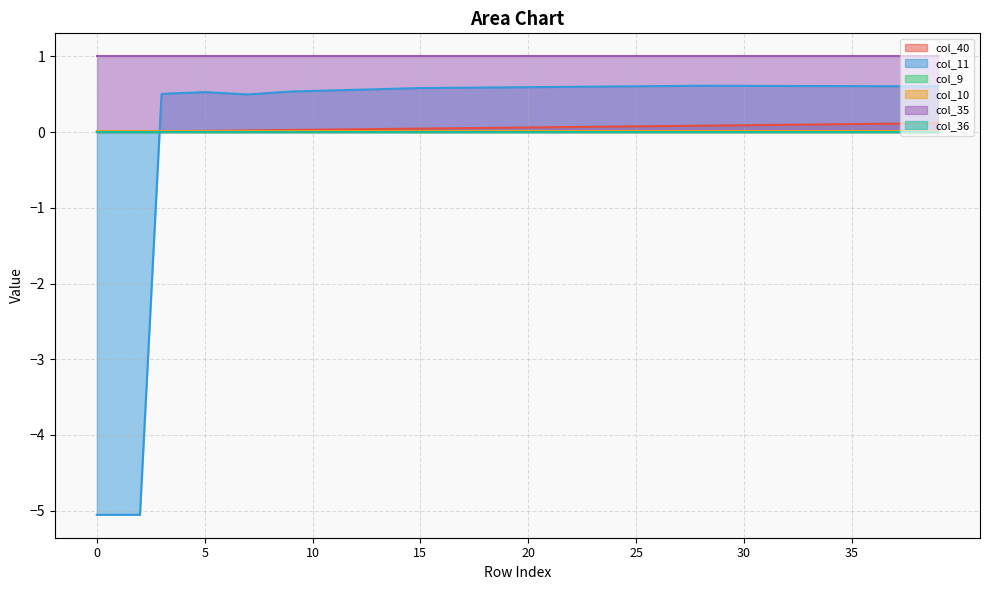

What is the minimum value shown in the chart?

-5.1